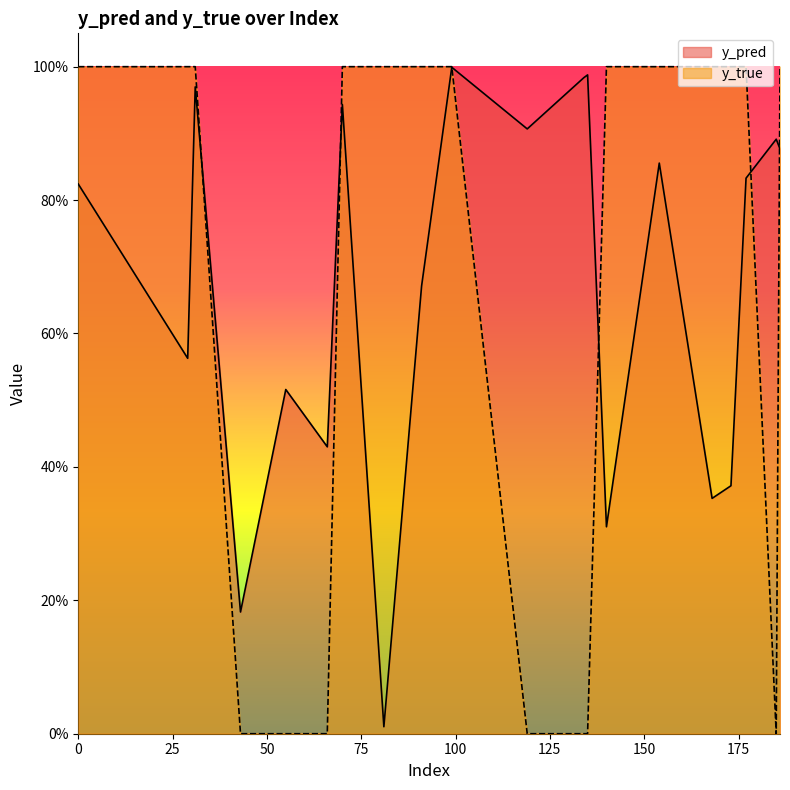

Reading right to left, list all the values displayed in this chart.

y_pred: 186=0.9	185=0.9	177=0.8	173=0.4	168=0.4	154=0.9	140=0.3	135=1.0	134=1.0	119=0.9	99=1.0	91=0.7	81=0.0	70=0.9	66=0.4	55=0.5	43=0.2	31=1.0	29=0.6	0=0.8
y_true: 186=1.0	185=0.0	177=1.0	173=1.0	168=1.0	154=1.0	140=1.0	135=0.0	134=0.0	119=0.0	99=1.0	91=1.0	81=1.0	70=1.0	66=0.0	55=0.0	43=0.0	31=1.0	29=1.0	0=1.0